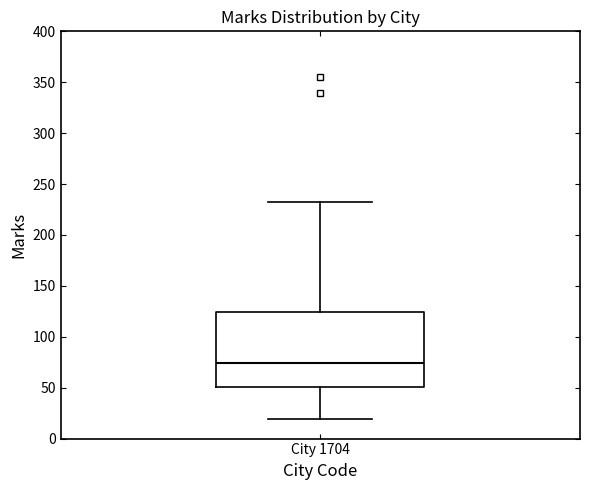

Read this box plot against the y-axis: the position of the median line, the range covered by the box, and the ends of both whiskers. The values are not printed on the chart, so give them approximately, as read against the axis.

median 75, box 50 to 125, whiskers 20 to 230